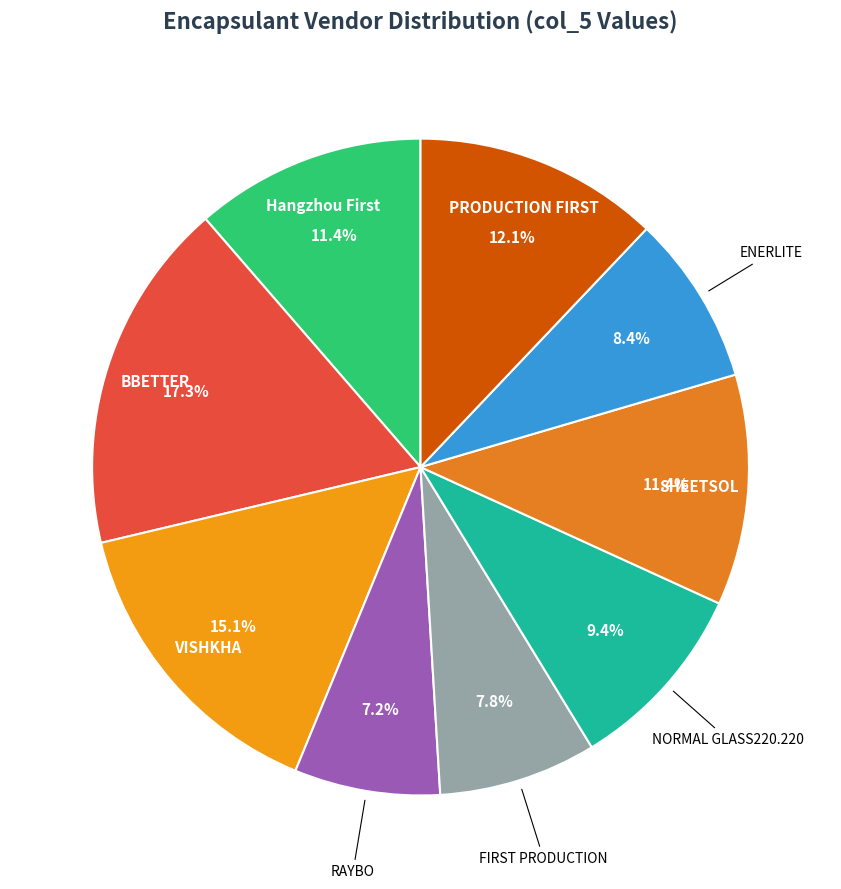

Count the number of slices in the pie.

9